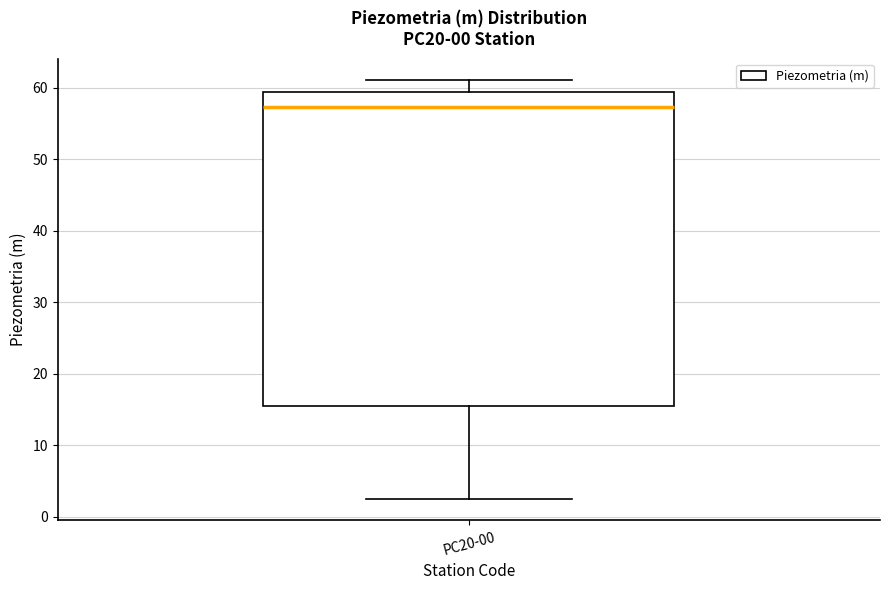

Transcribe this box plot: give where the median line is, the range the box spans, and where the two whiskers end, as read against the y-axis. The values are not printed on the chart, so give them approximately, as read against the axis.

median 57, box 15 to 59, whiskers 2 to 61